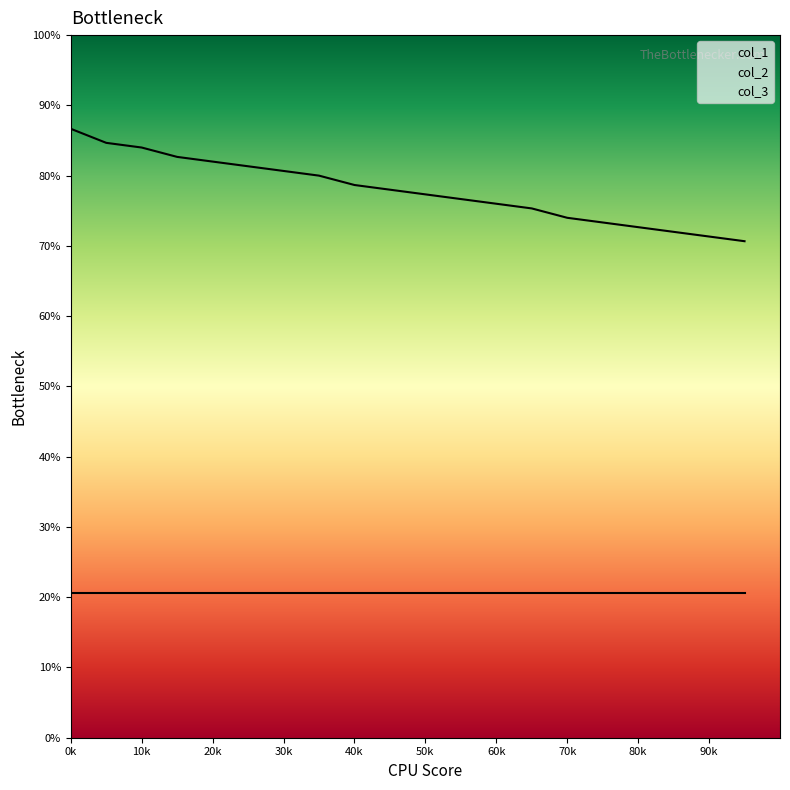

What is the difference between the second highest and second lowest values in the col_2 series?

20